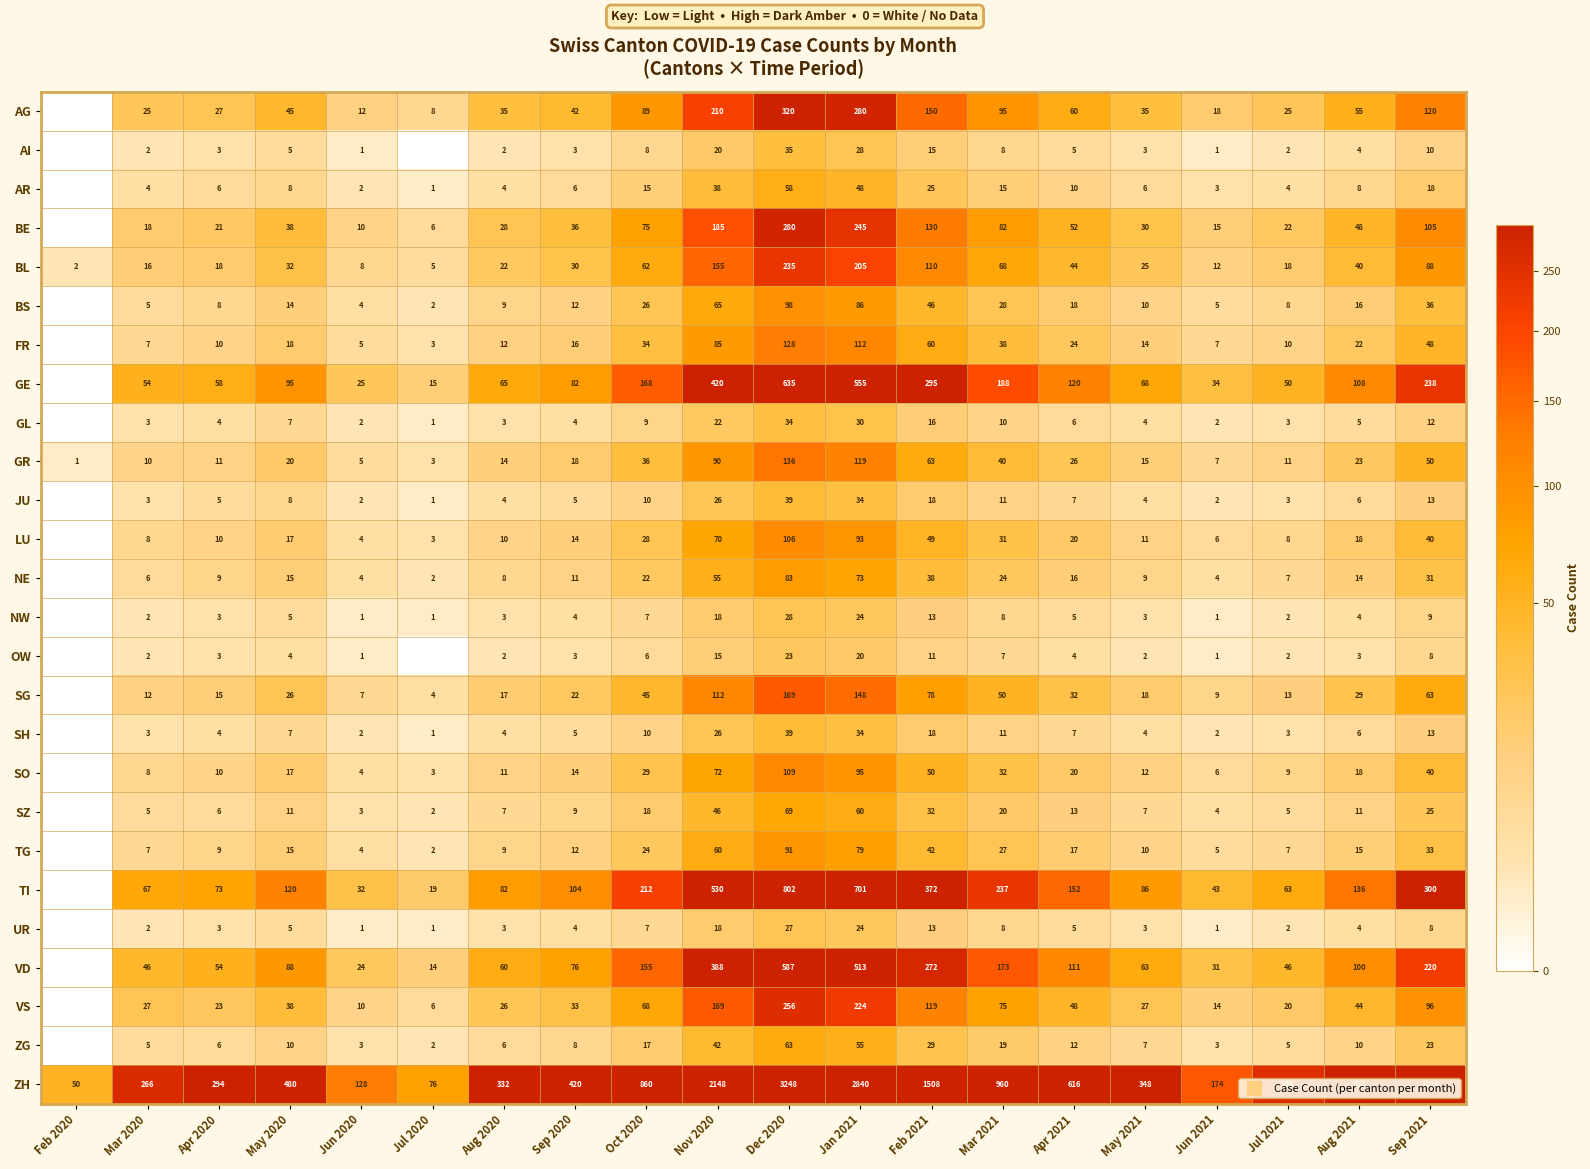

What is the difference between the highest and lowest values at May 2021?

346